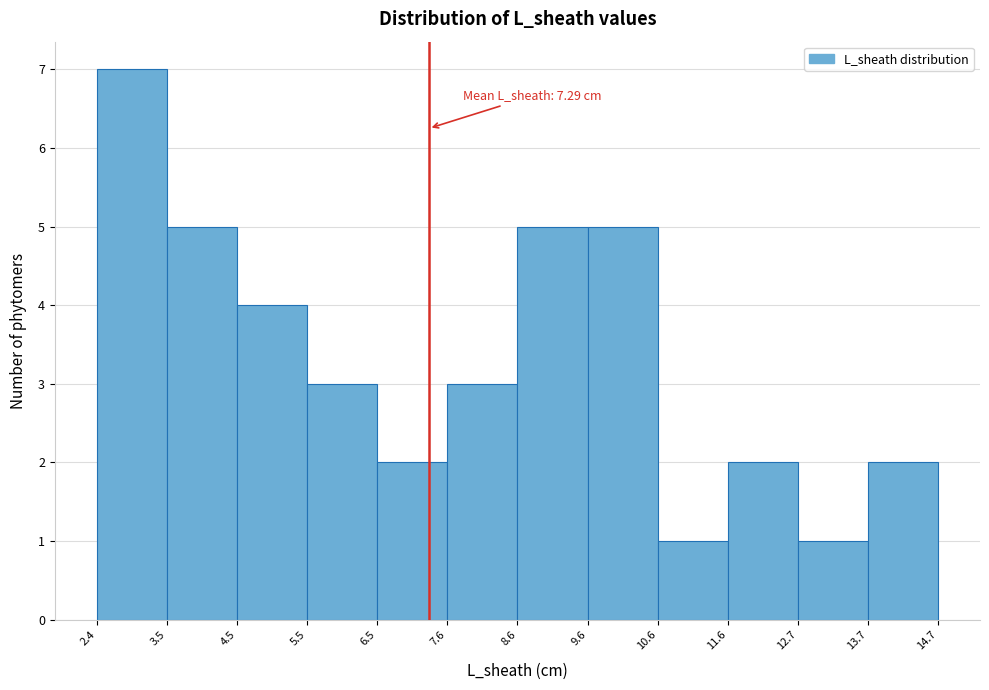

Which range on the x-axis has the tallest bar?

2.4 to 3.5